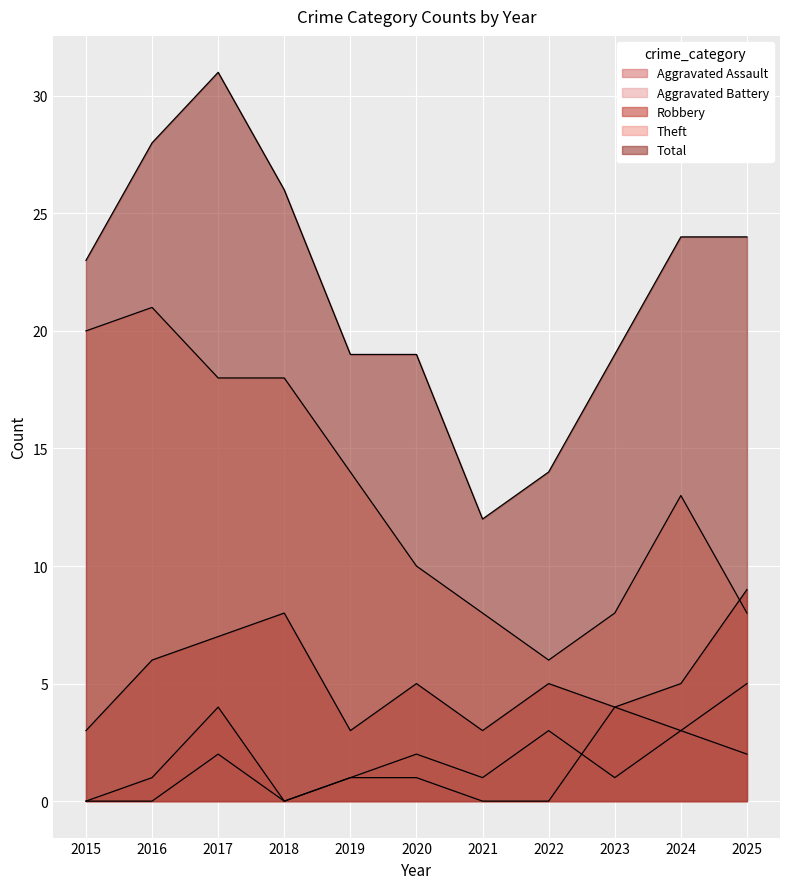

True or false: Theft and Total cross at least once.

False